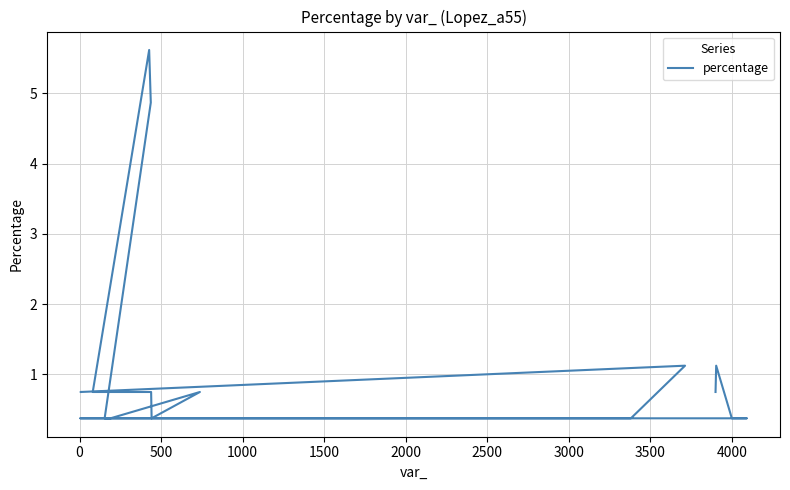

True or false: there are more than 0 points higher than both neighbors.

True